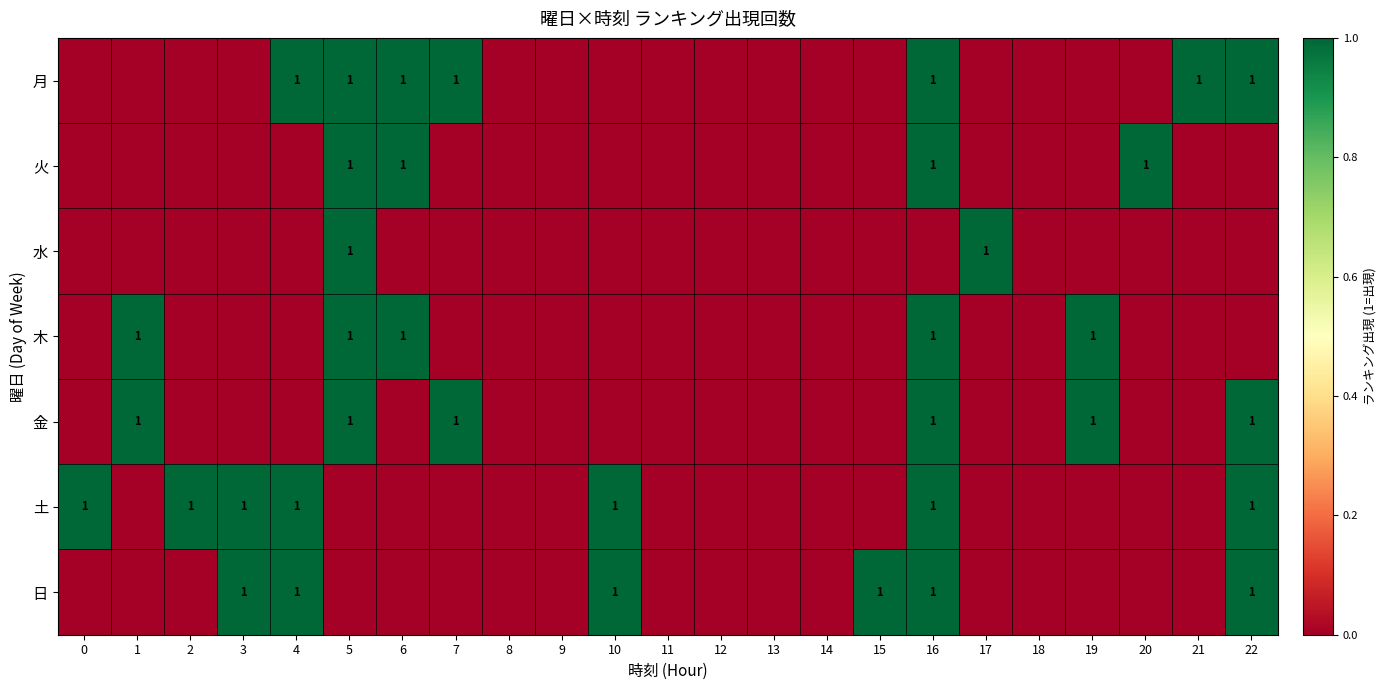

True or false: 土 has a value of 1 at 0.

True